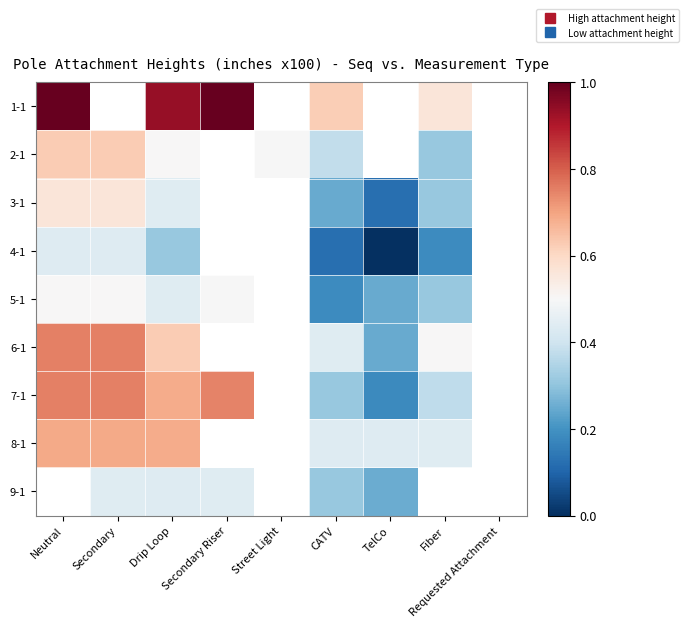

The 5-1 series shows 0.4 at Fiber. True or false?

False